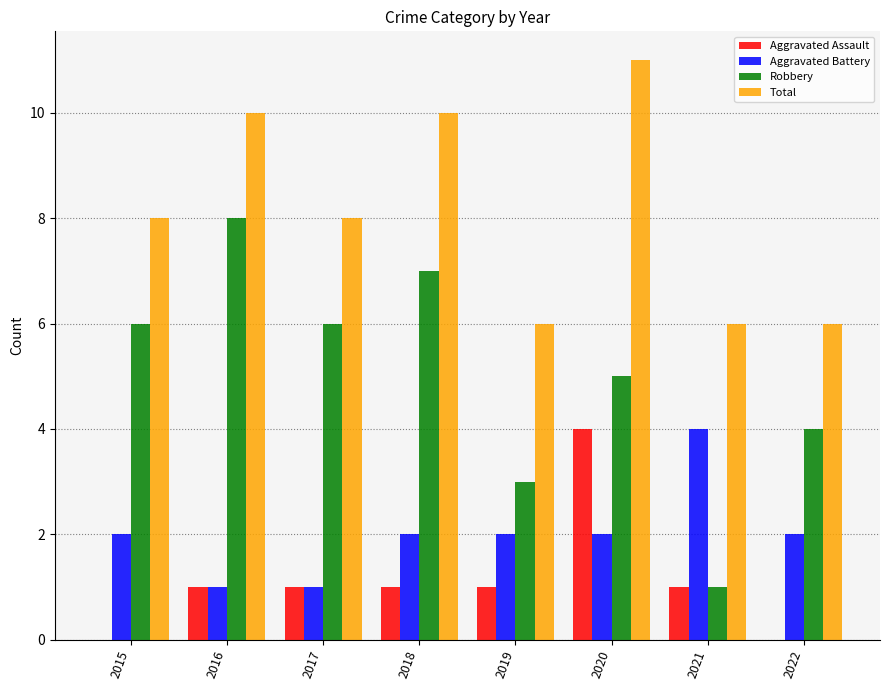

Are the bars grouped side by side (vs. stacked)?

Yes